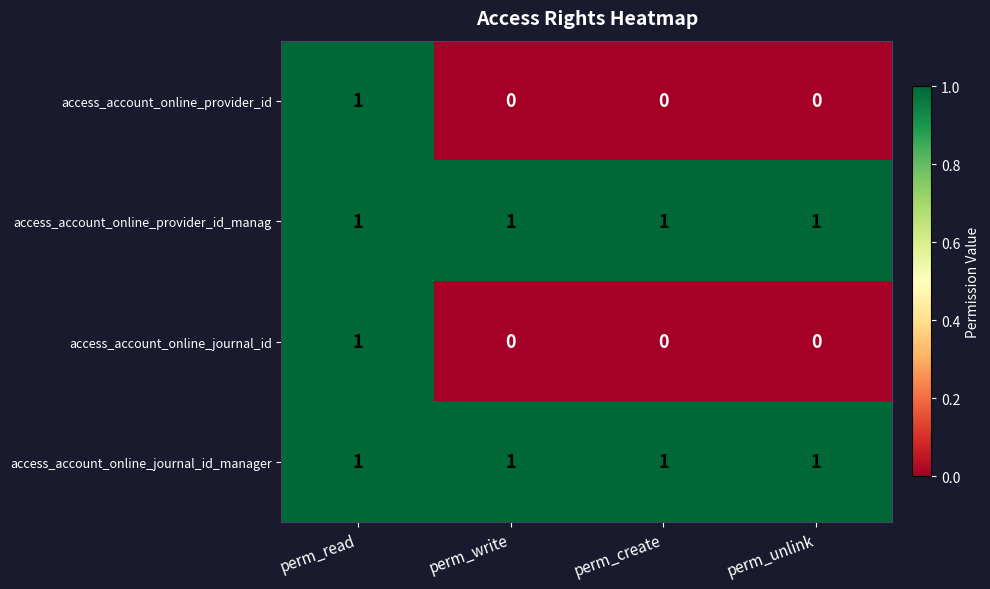

What is the total value across all series at perm_write?

2